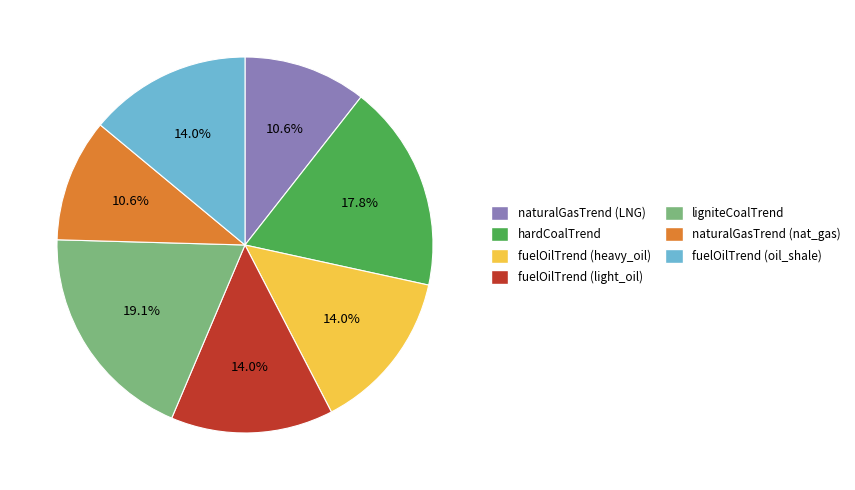

Is there a majority slice in this chart?

No